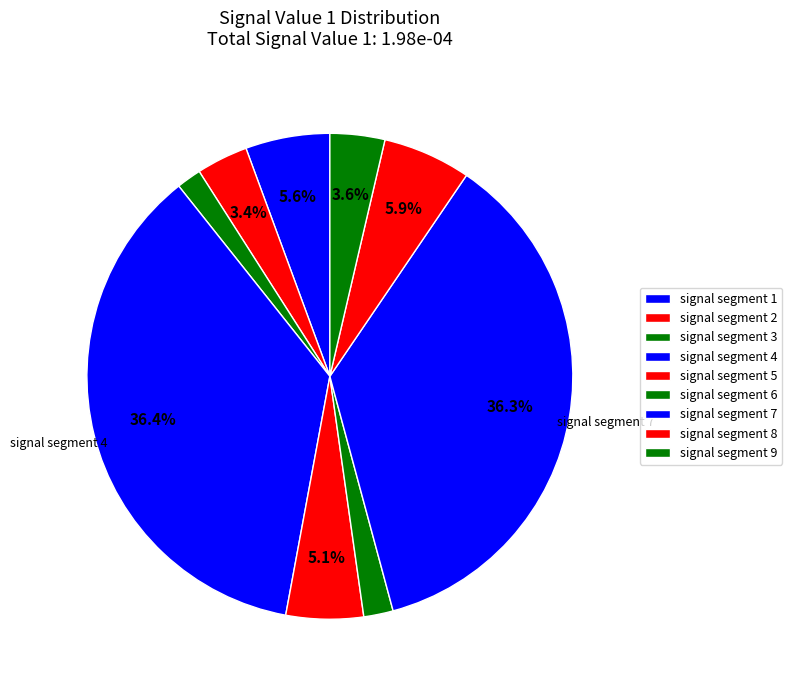

How many slices are in this pie chart?

9